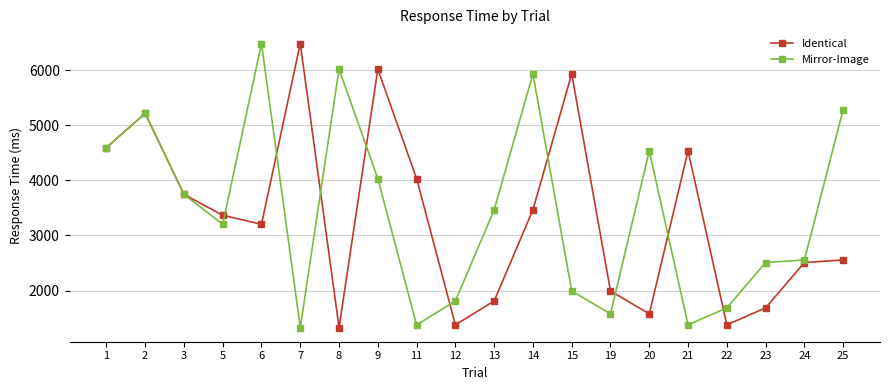

At which label is Mirror-Image closest to 3905?

9